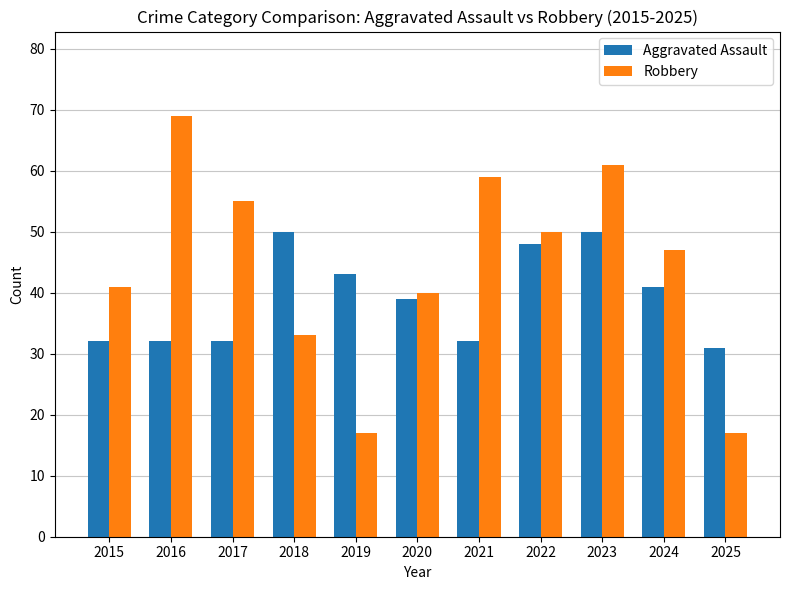

What is the spread (max minus min) of values at 2021?

27